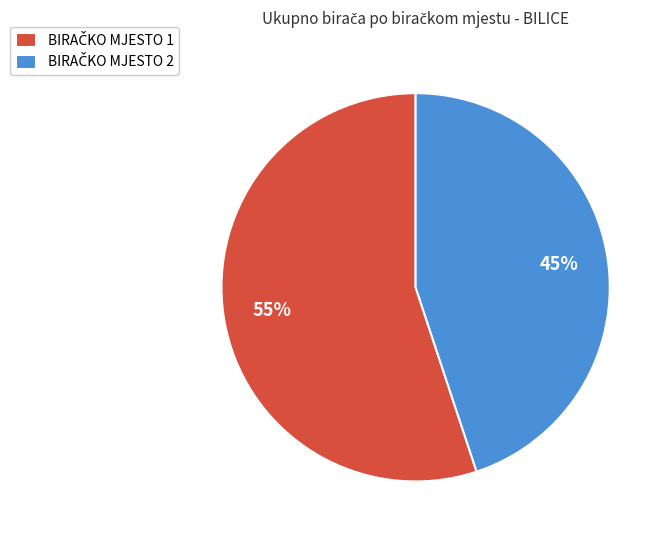

Does any single category account for the majority?

Yes